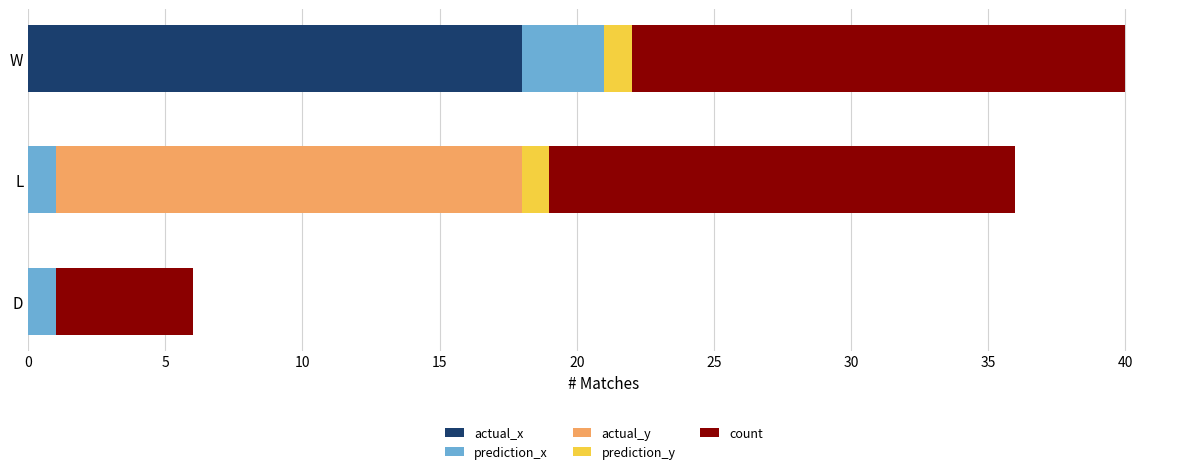

What are all the series names shown in the legend?

actual_x, prediction_x, actual_y, prediction_y, count